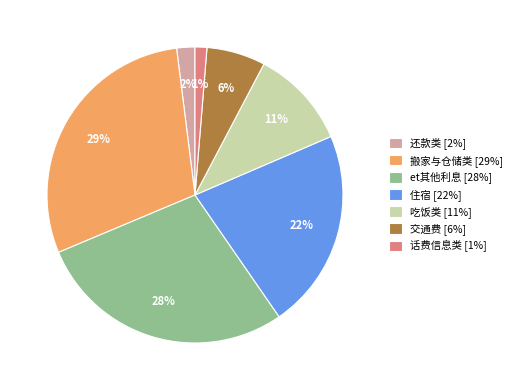

To the nearest percent, what portion does 吃饭类 represent?

11%